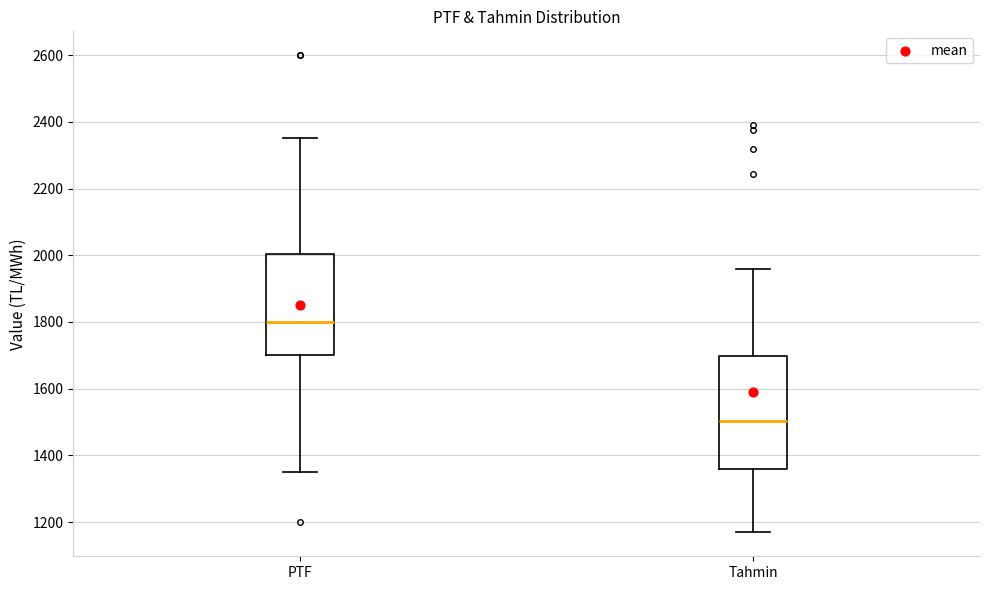

Where is the lower edge of the box for Tahmin on the y-axis? The values are not printed on the chart, so give them approximately, as read against the axis.

1360